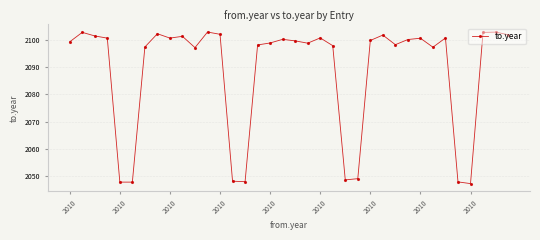

What is the greatest value displayed?

2102.8